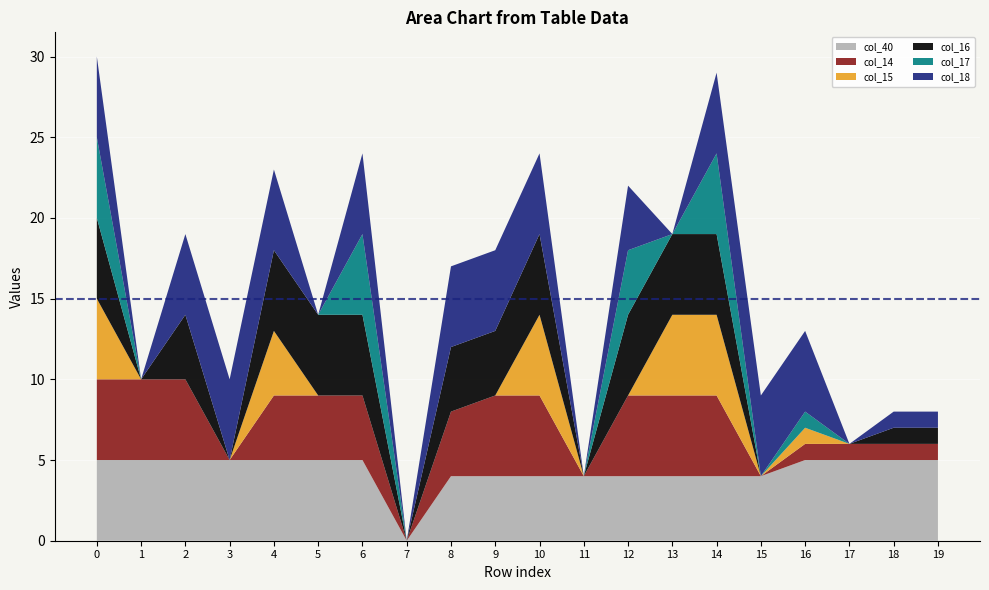

Reading left to right, extract all data points from this chart.

col_40: 5	5	5	5	5	5	5	0	4	4	4	4	4	4	4	4	5	5	5	5
col_14: 5	5	5	0	4	4	4	0	4	5	5	0	5	5	5	0	1	1	1	1
col_15: 5	0	0	0	4	0	0	0	0	0	5	0	0	5	5	0	1	0	0	0
col_16: 5	0	4	0	5	5	5	0	4	4	5	0	5	5	5	0	0	0	1	1
col_17: 5	0	0	0	0	0	5	0	0	0	0	0	4	0	5	0	1	0	0	0
col_18: 5	0	5	5	5	0	5	0	5	5	5	0	4	0	5	5	5	0	1	1